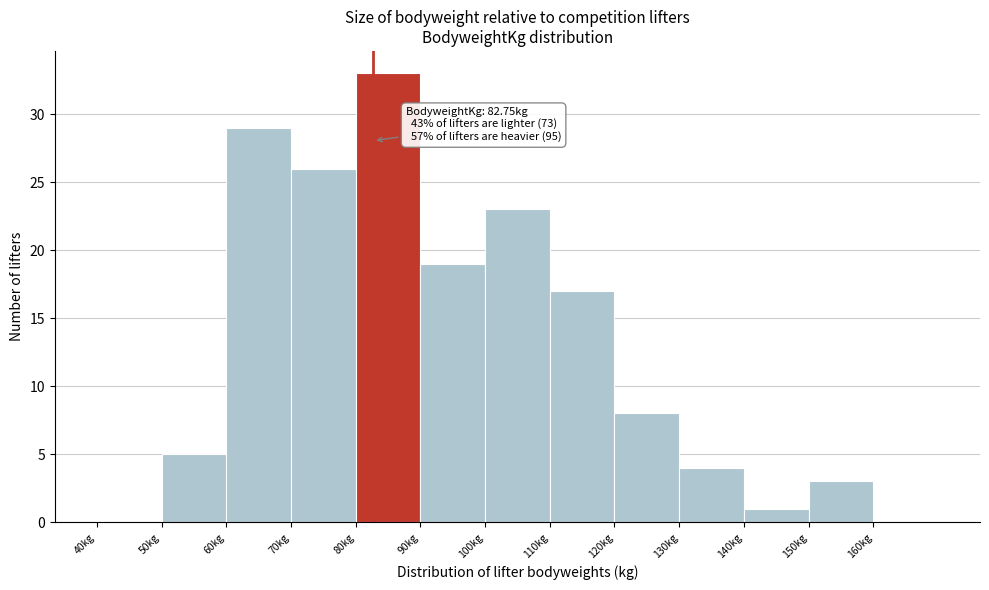

Which range on the x-axis has the tallest bar?

80 to 90